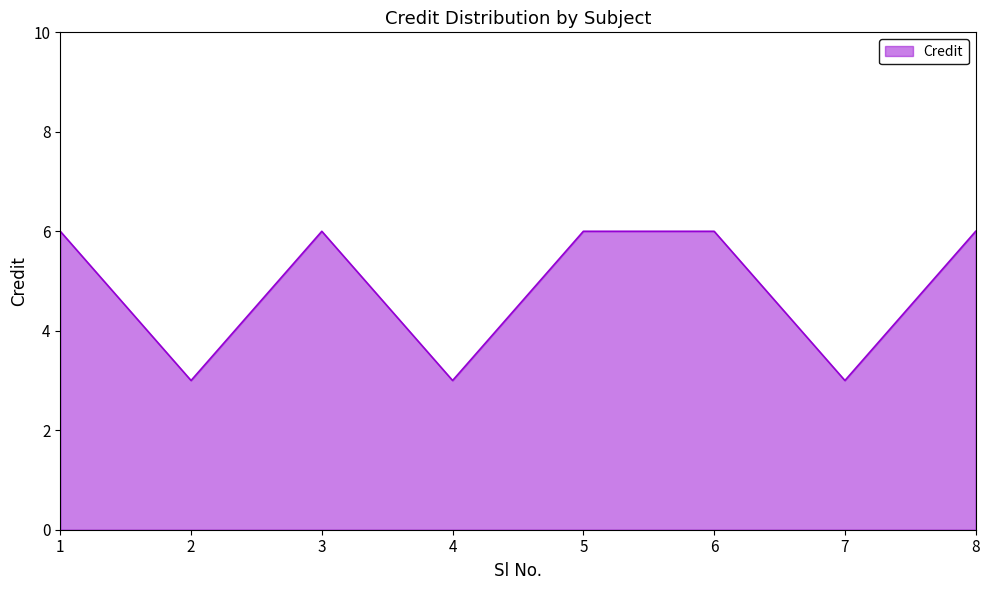

The value at 1 is 6. True or false?

True